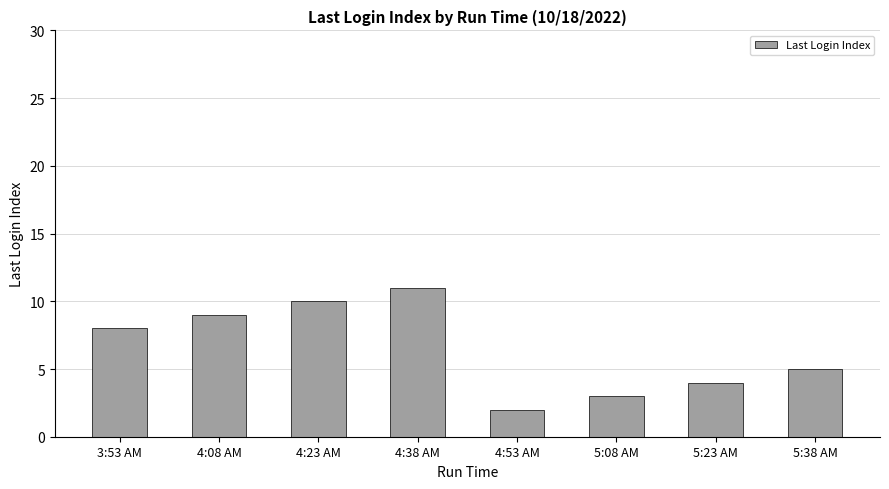

Between 4:38 AM and 4:53 AM, which is larger?

4:38 AM